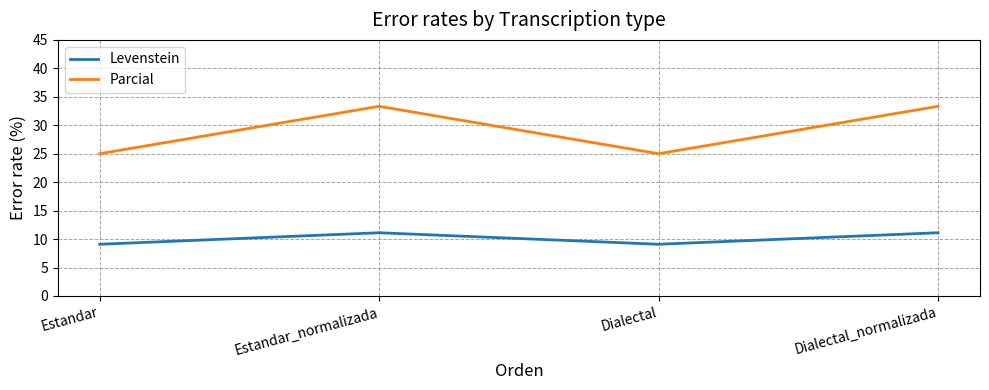

What is the total value across all series at Estandar_normalizada?

44.4